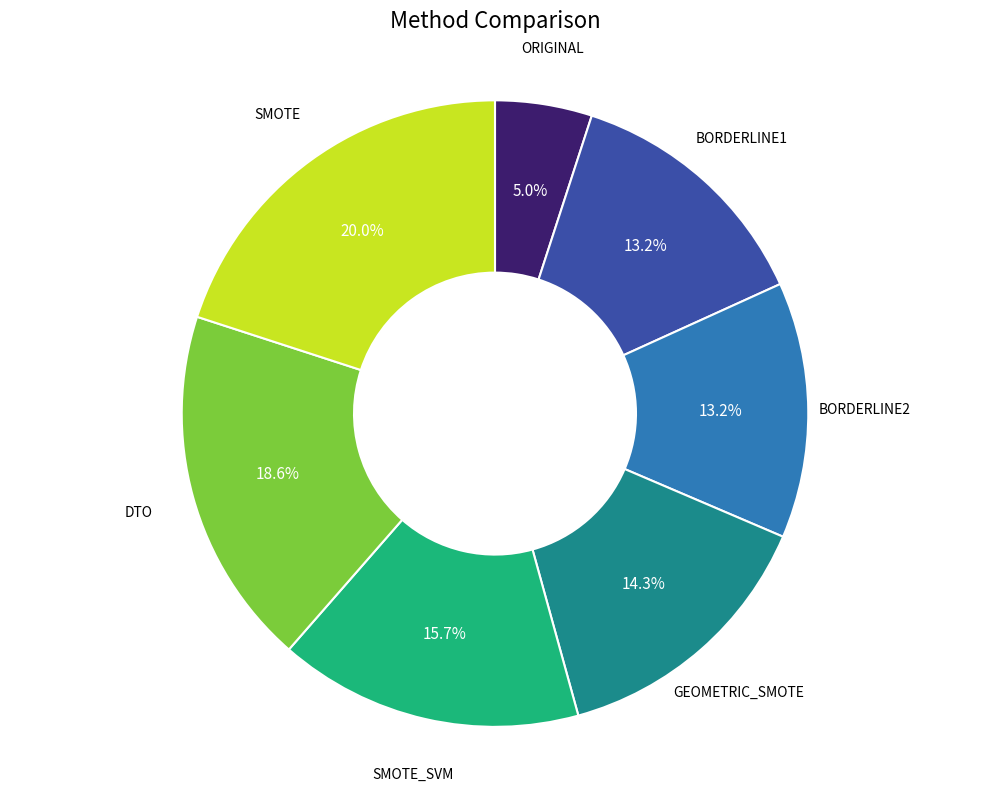

Approximately how many times larger is the value at SMOTE_SVM compared to BORDERLINE2?

1.2